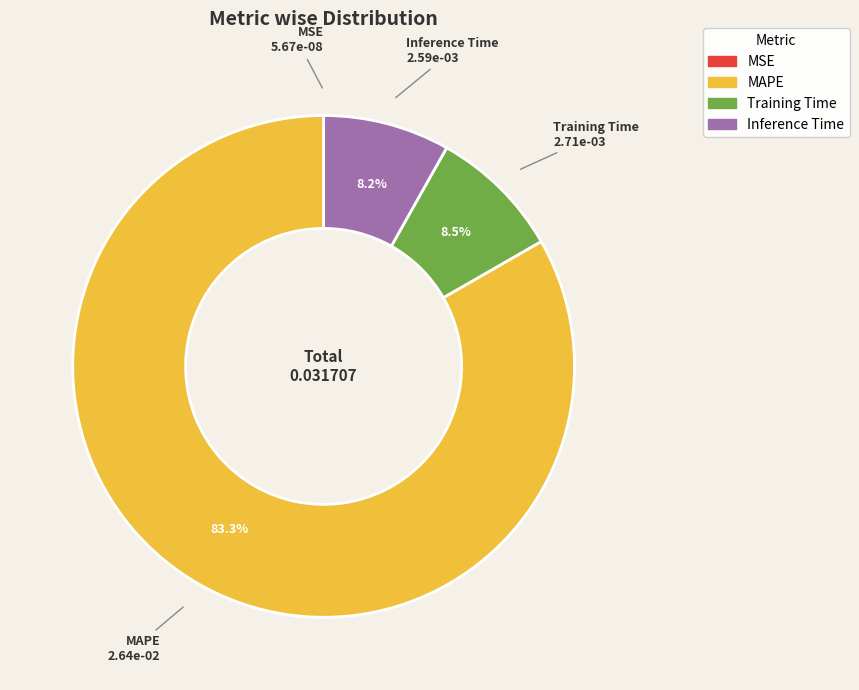

Does any single category account for the majority?

Yes